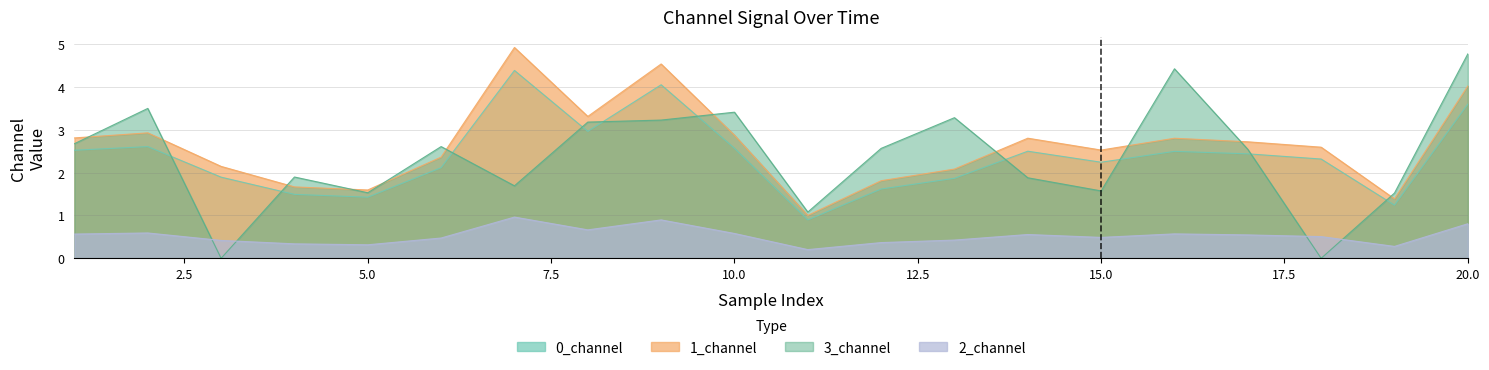

Which series changed the most between 6 and 11?

3_channel